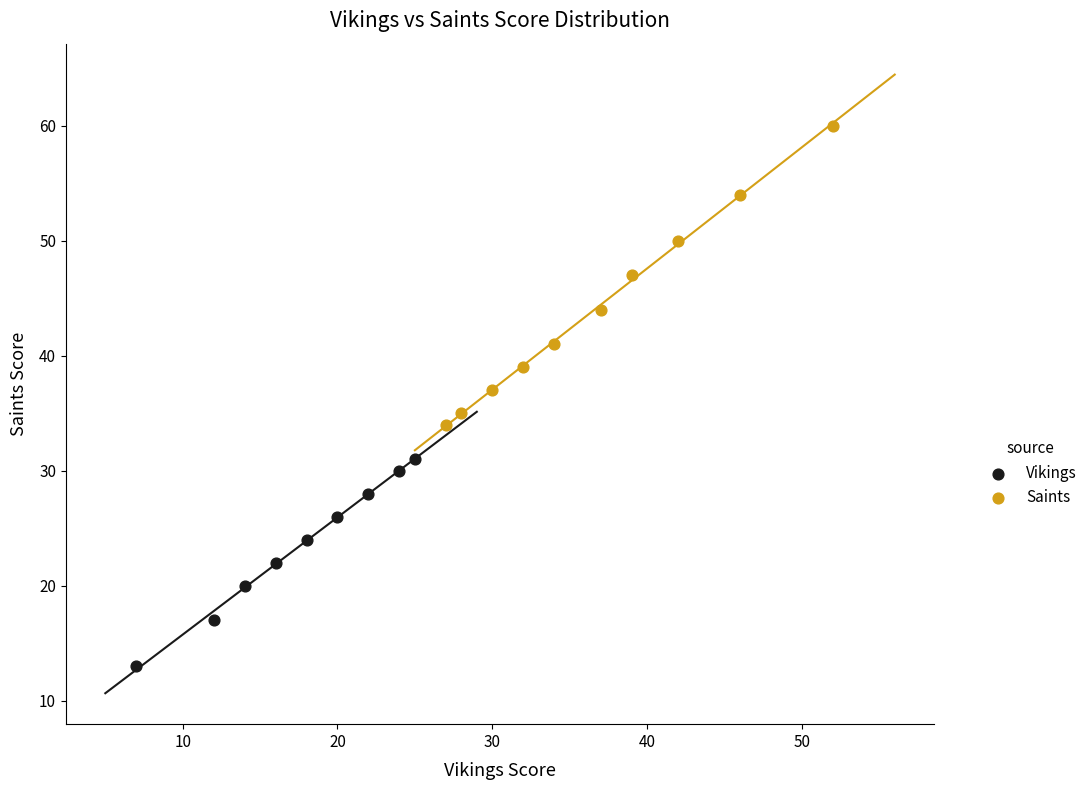

What are all the series names shown in the legend?

Vikings, Saints